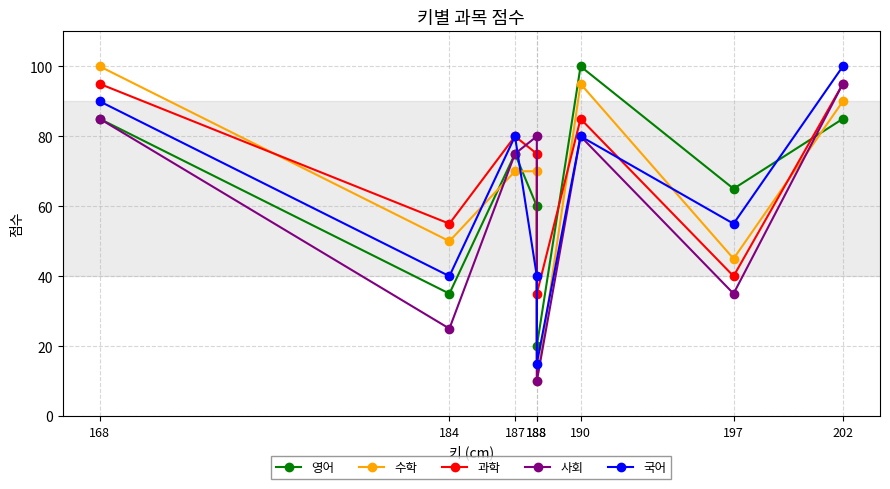

How many times do 영어 and 사회 cross each other?

2